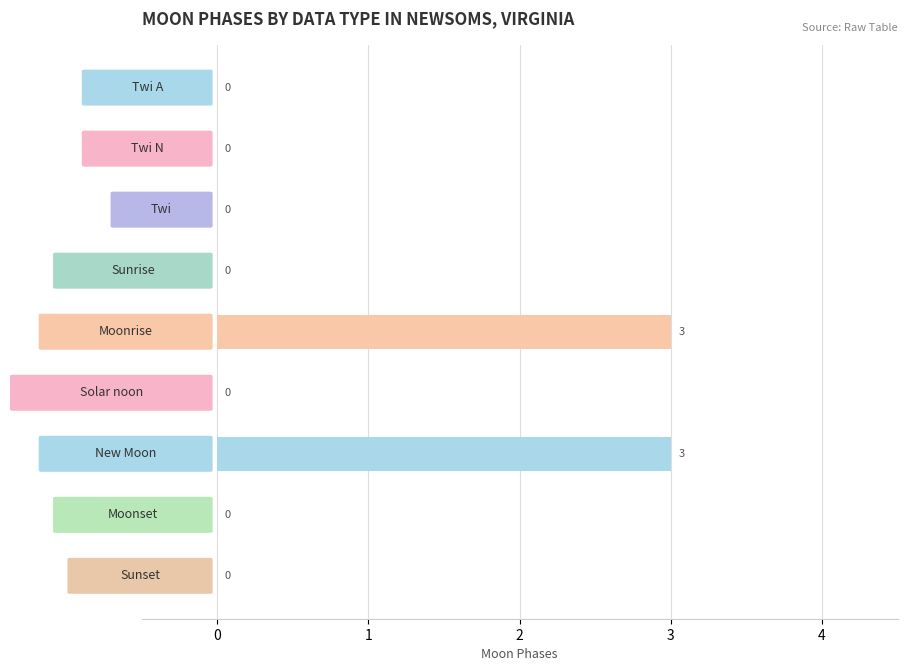

What is the maximum value shown in the chart?

3